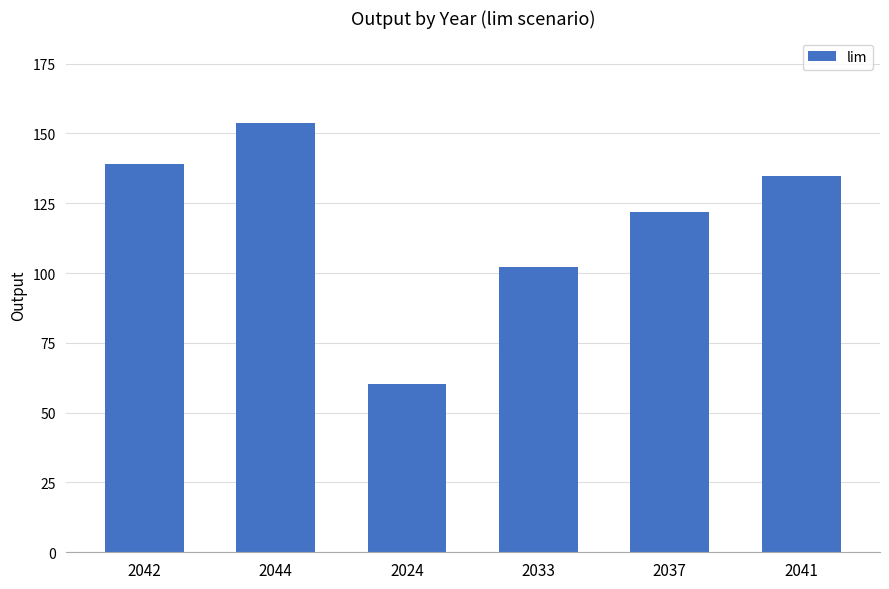

Read the value at 2033.

102.1